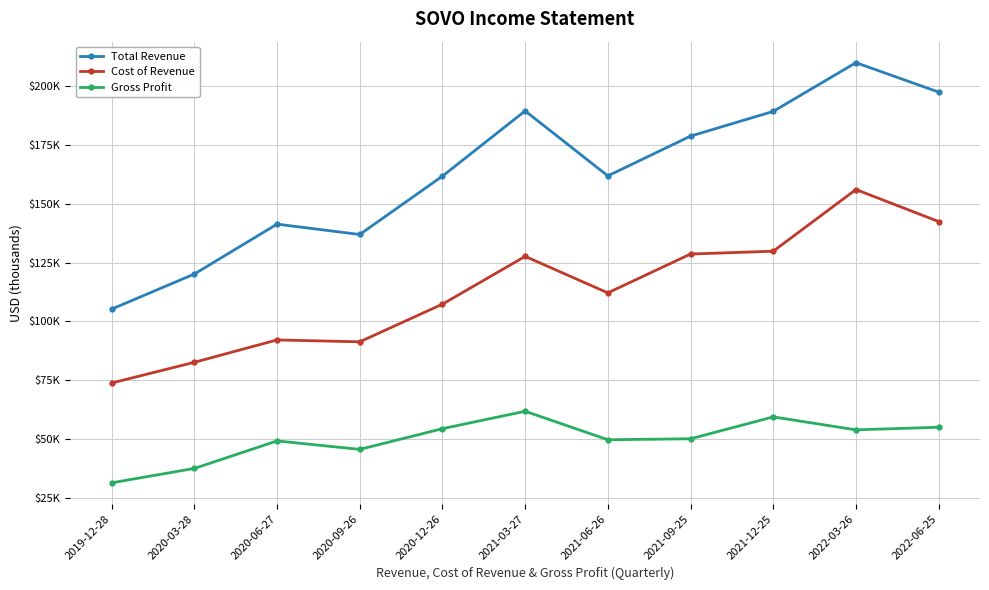

At which category does Gross Profit reach its first local peak?

2020-06-27